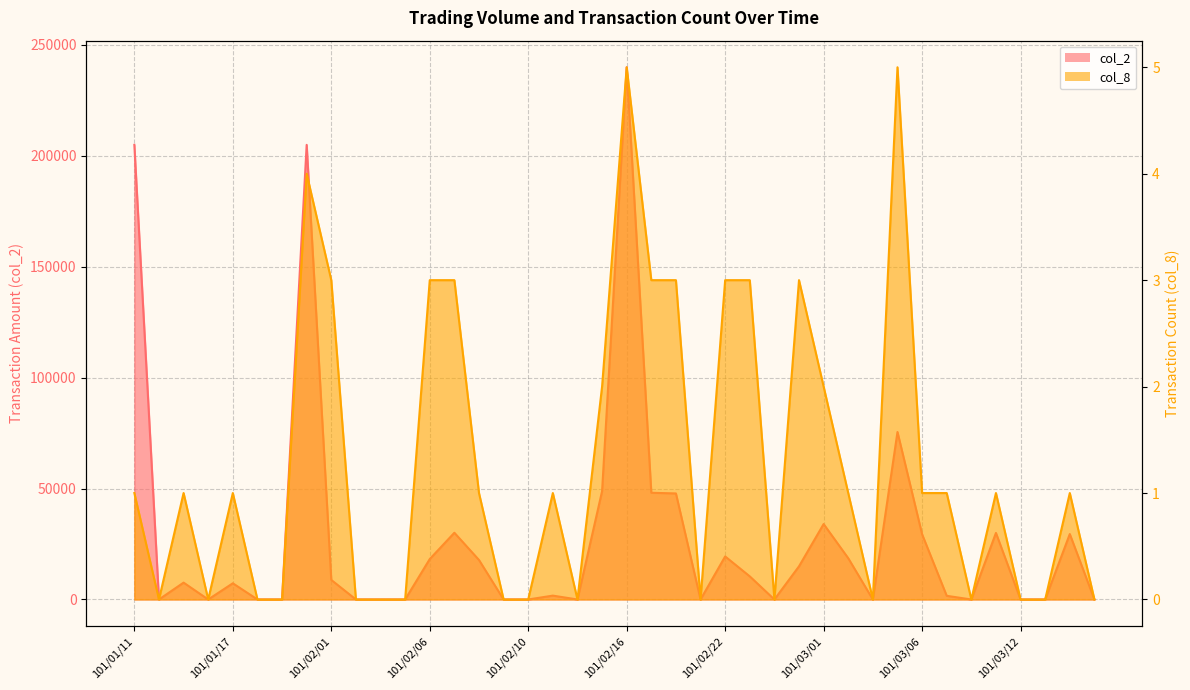

In col_2, how many points are higher than both neighbors (excluding endpoints)?

11